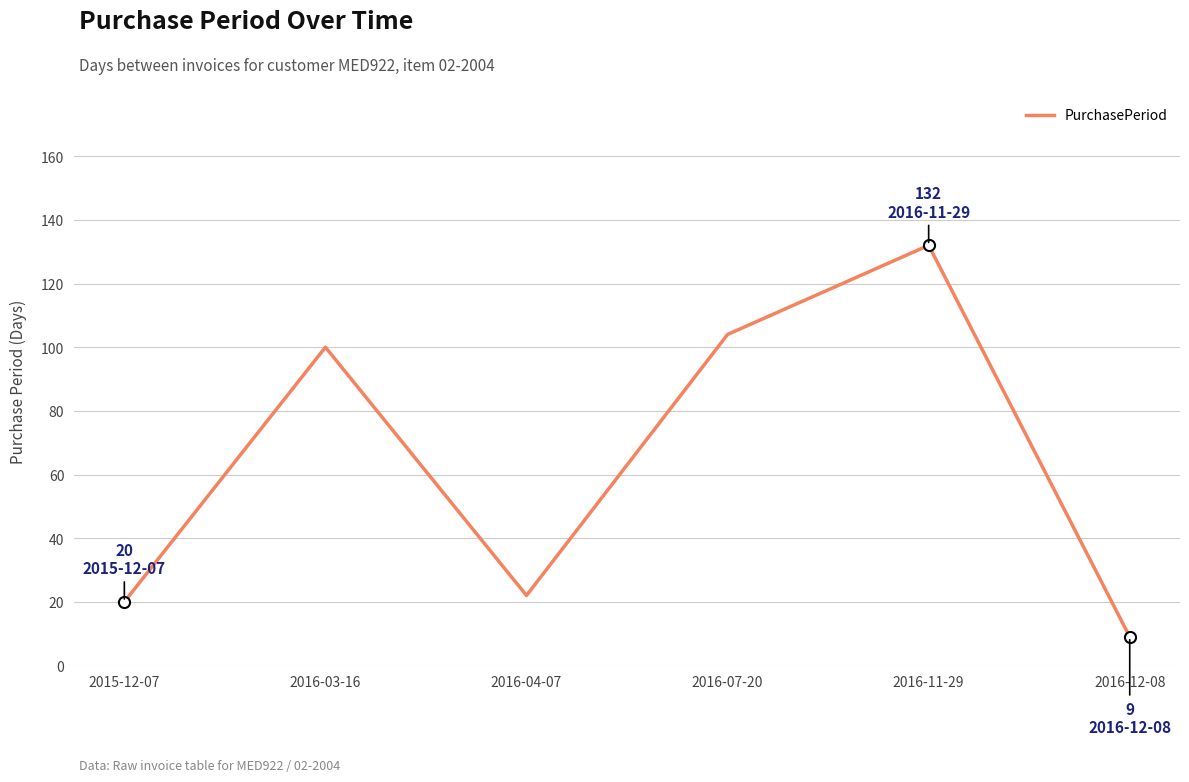

List the labels in order of value, largest first.

2016-11-29, 2016-07-20, 2016-03-16, 2016-04-07, 2015-12-07, 2016-12-08